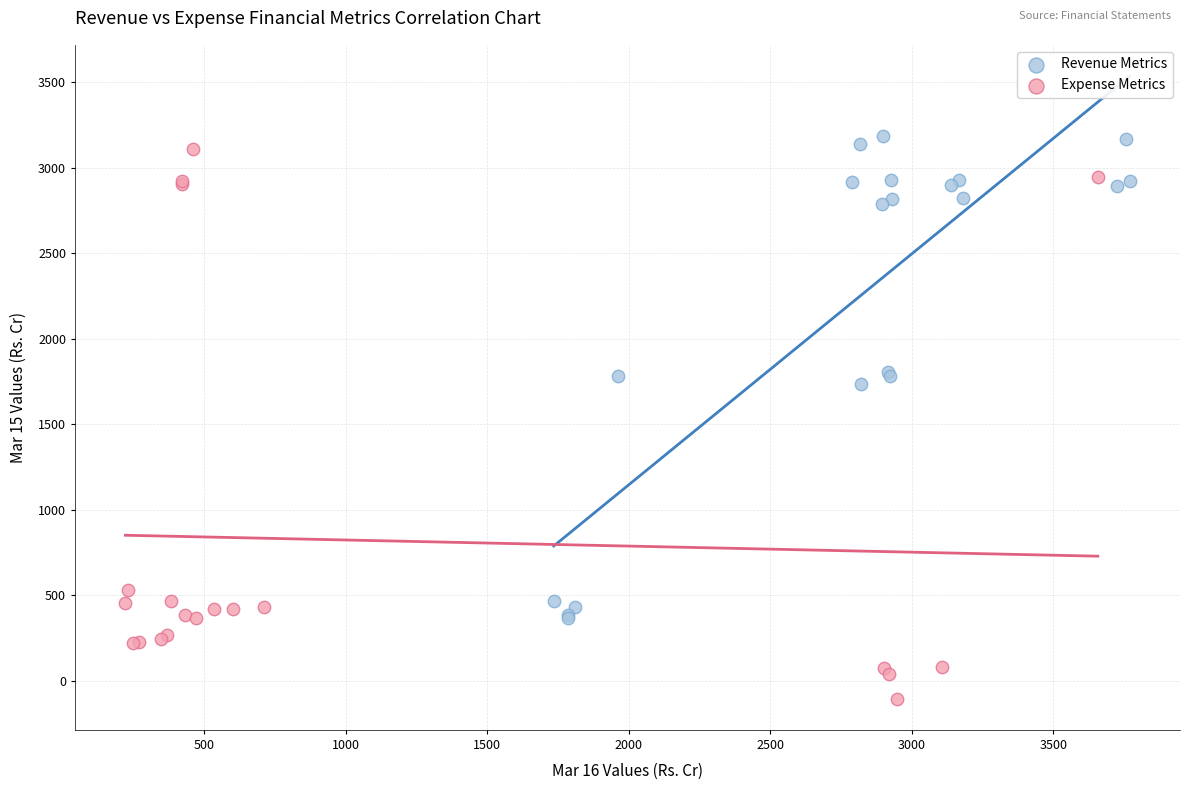

Which series reaches the maximum Y coordinate?

Revenue Metrics